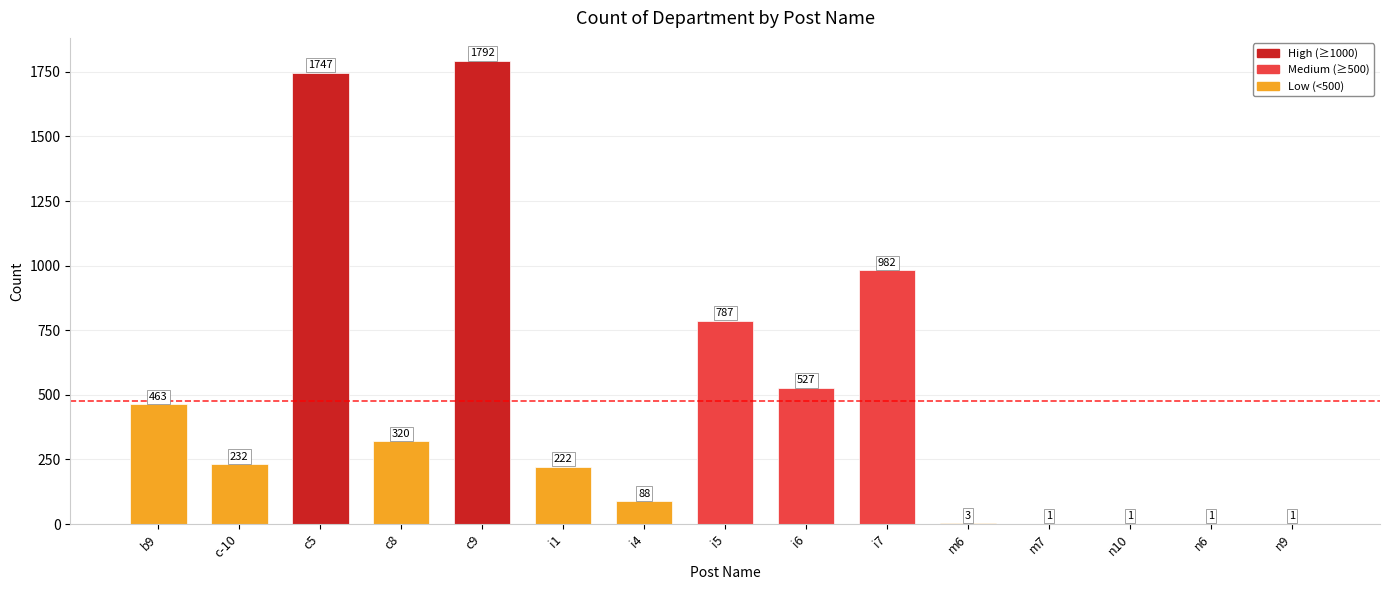

What is the greatest value displayed?

1792